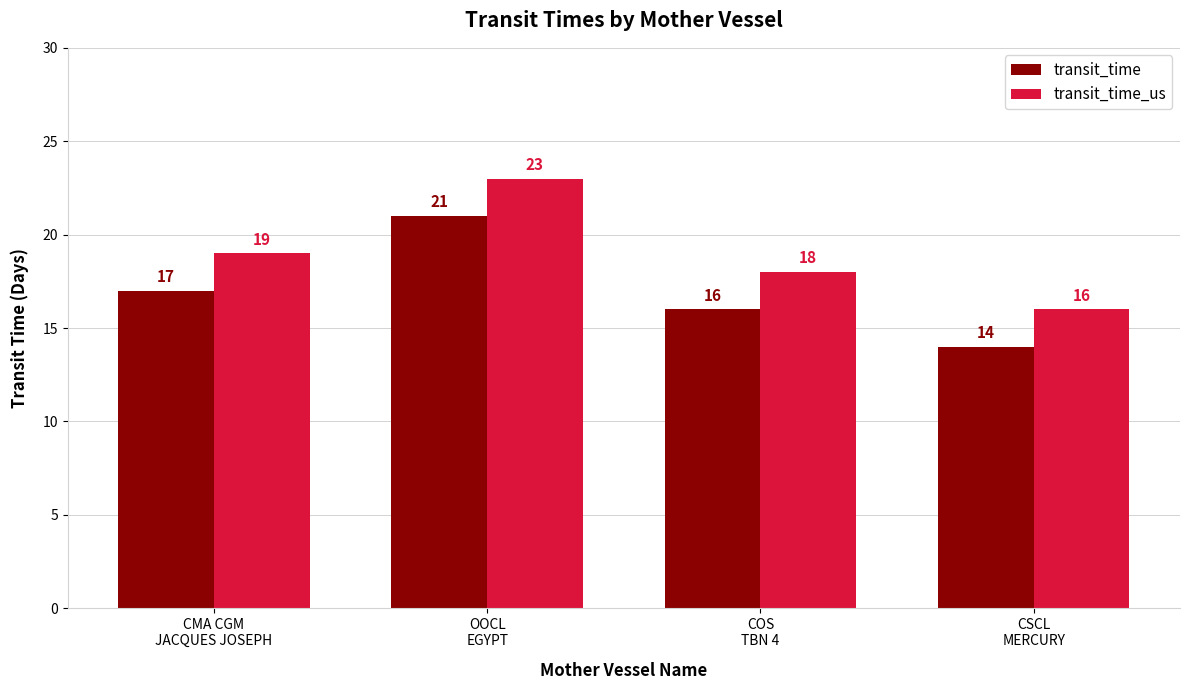

Reading left to right, transcribe all the data shown in this chart.

transit_time: 17	21	16	14
transit_time_us: 19	23	18	16